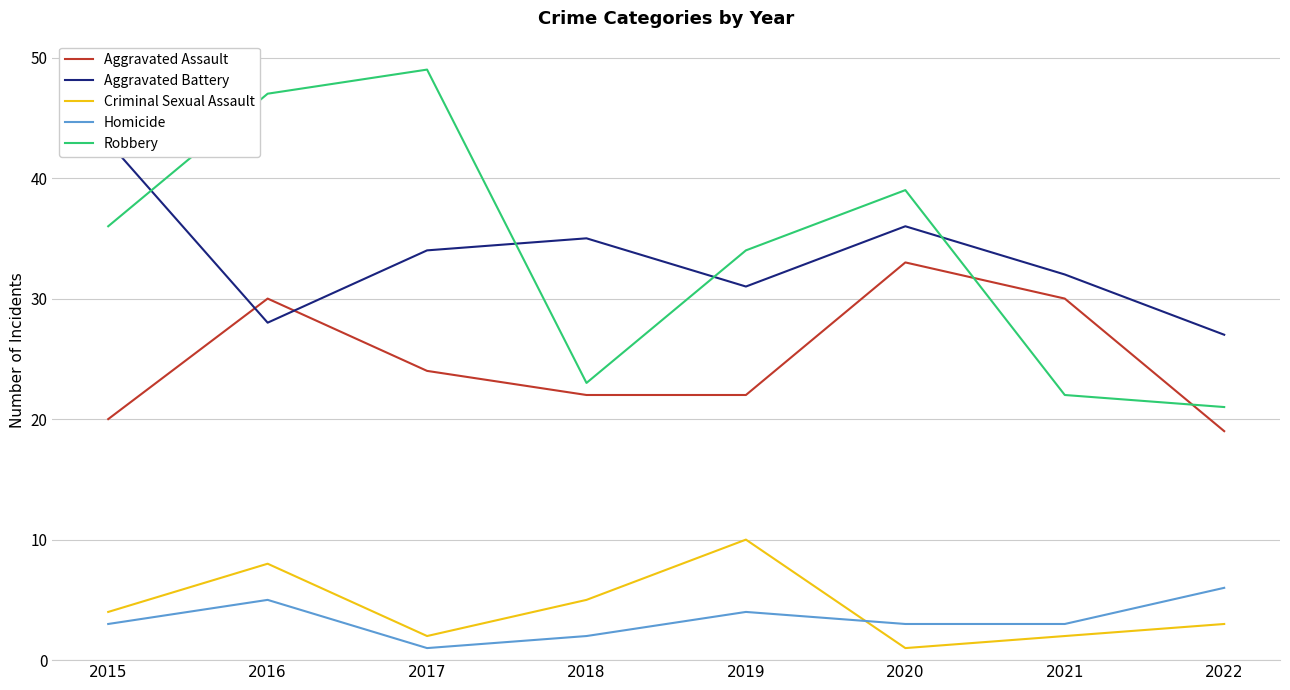

Reading left to right, what are all the values shown in this chart?

Aggravated Assault: 2015=20	2016=30	2017=24	2018=22	2019=22	2020=33	2021=30	2022=19
Aggravated Battery: 2015=43	2016=28	2017=34	2018=35	2019=31	2020=36	2021=32	2022=27
Criminal Sexual Assault: 2015=4	2016=8	2017=2	2018=5	2019=10	2020=1	2021=2	2022=3
Homicide: 2015=3	2016=5	2017=1	2018=2	2019=4	2020=3	2021=3	2022=6
Robbery: 2015=36	2016=47	2017=49	2018=23	2019=34	2020=39	2021=22	2022=21